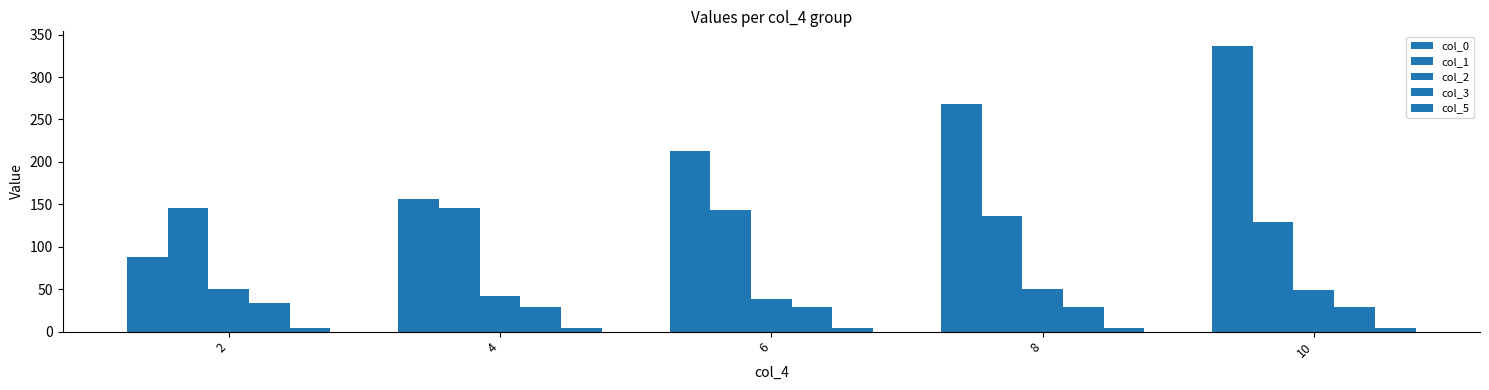

How many values in the col_0 series exceed 213?

3